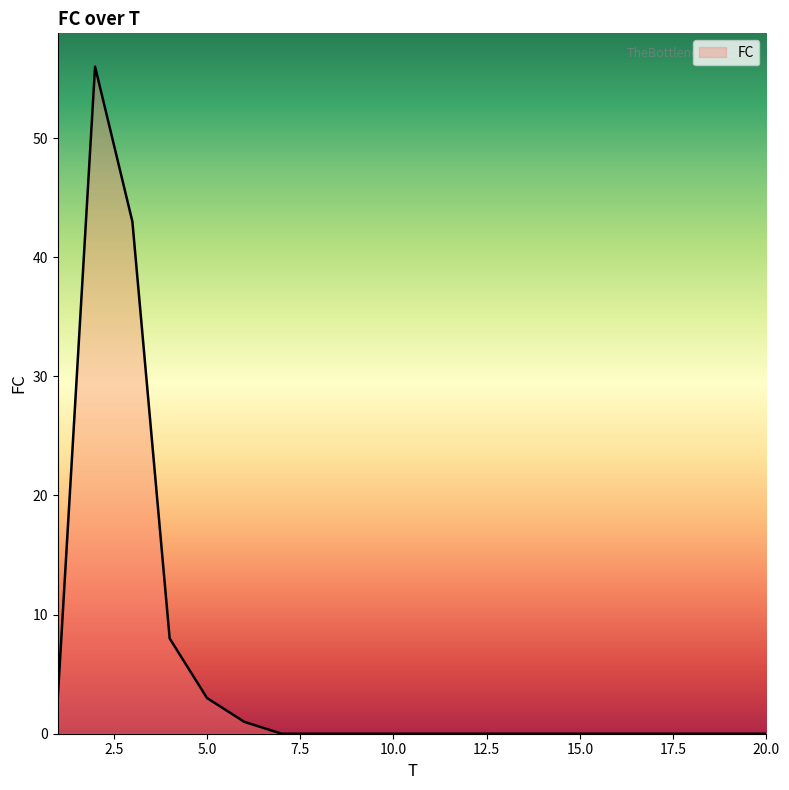

What is the average value?

6